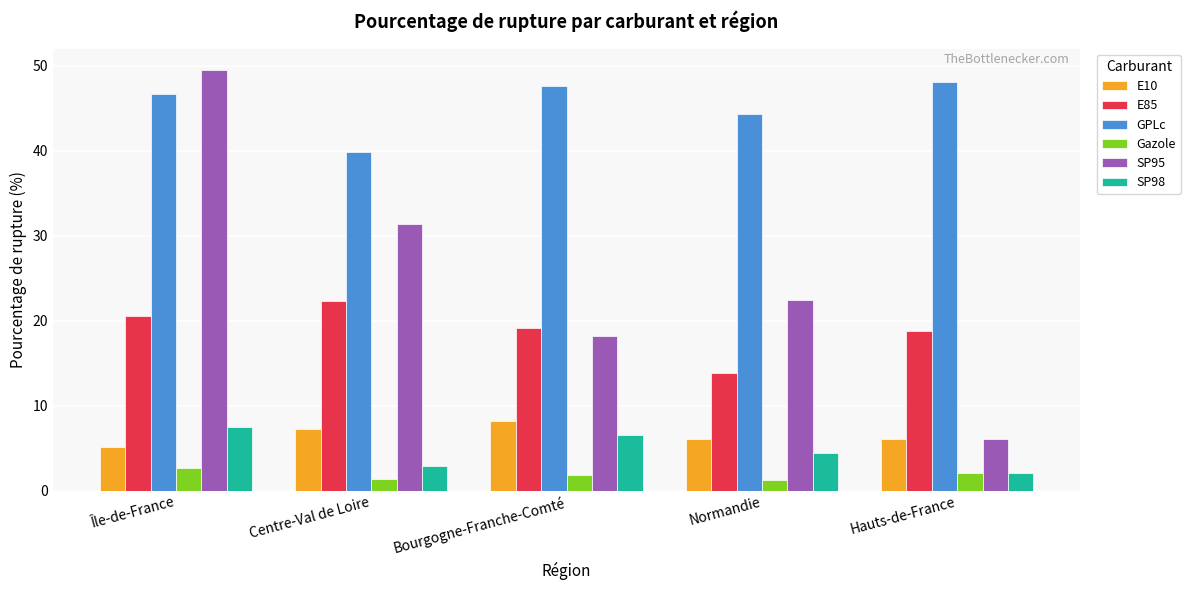

At Bourgogne-Franche-Comté, list the series in order from largest to smallest.

GPLc, E85, SP95, E10, SP98, Gazole